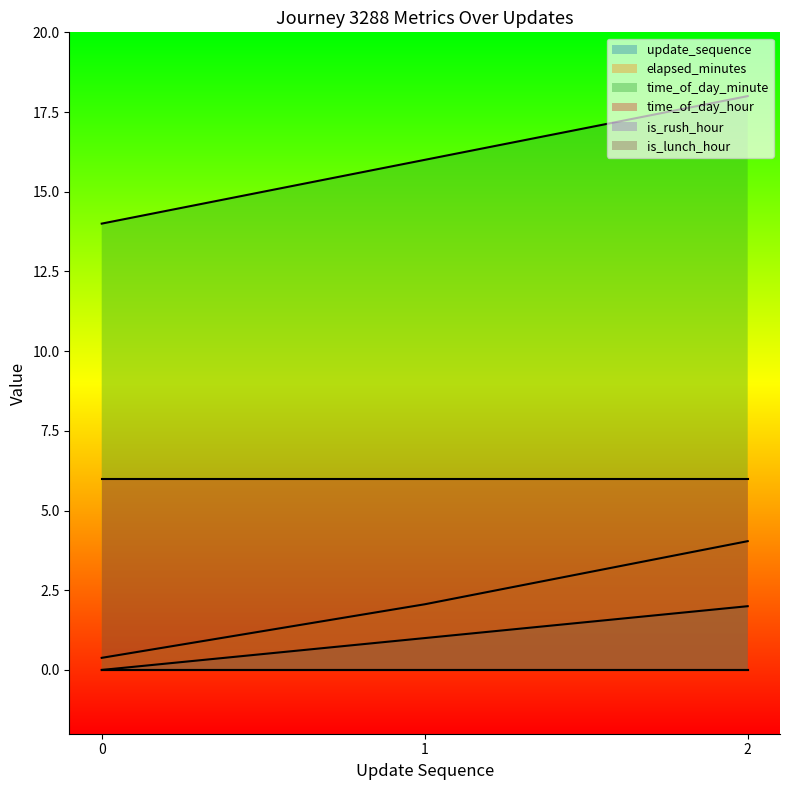

Is the value of update_sequence at 1 greater than the value of time_of_day_minute at 0?

No